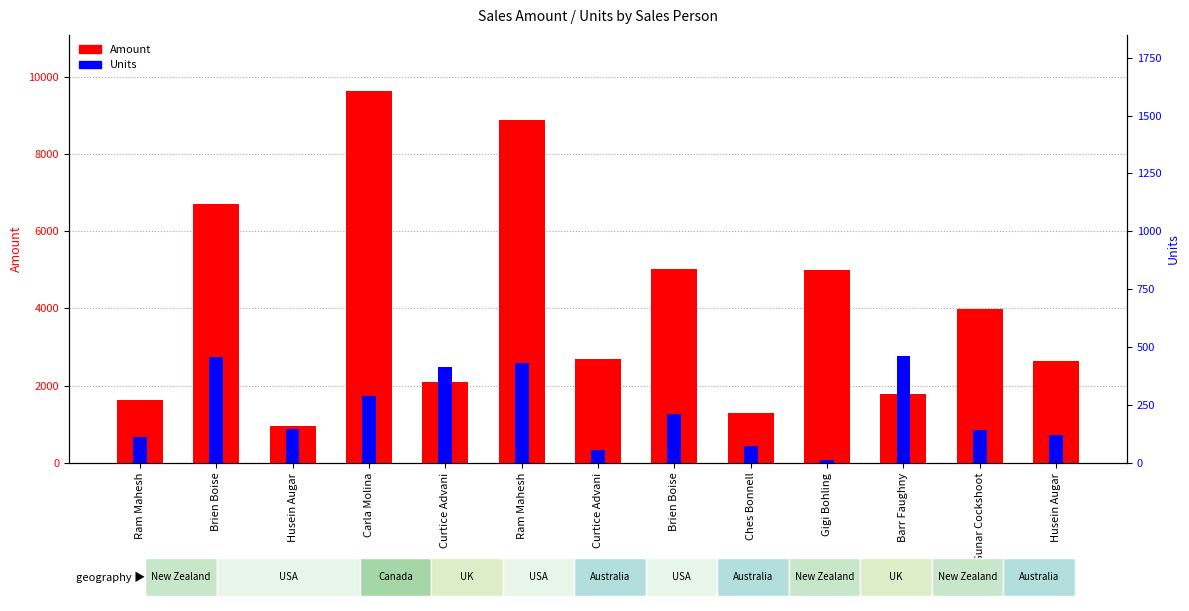

List the series in order of their overall mean, highest first.

Amount, Units